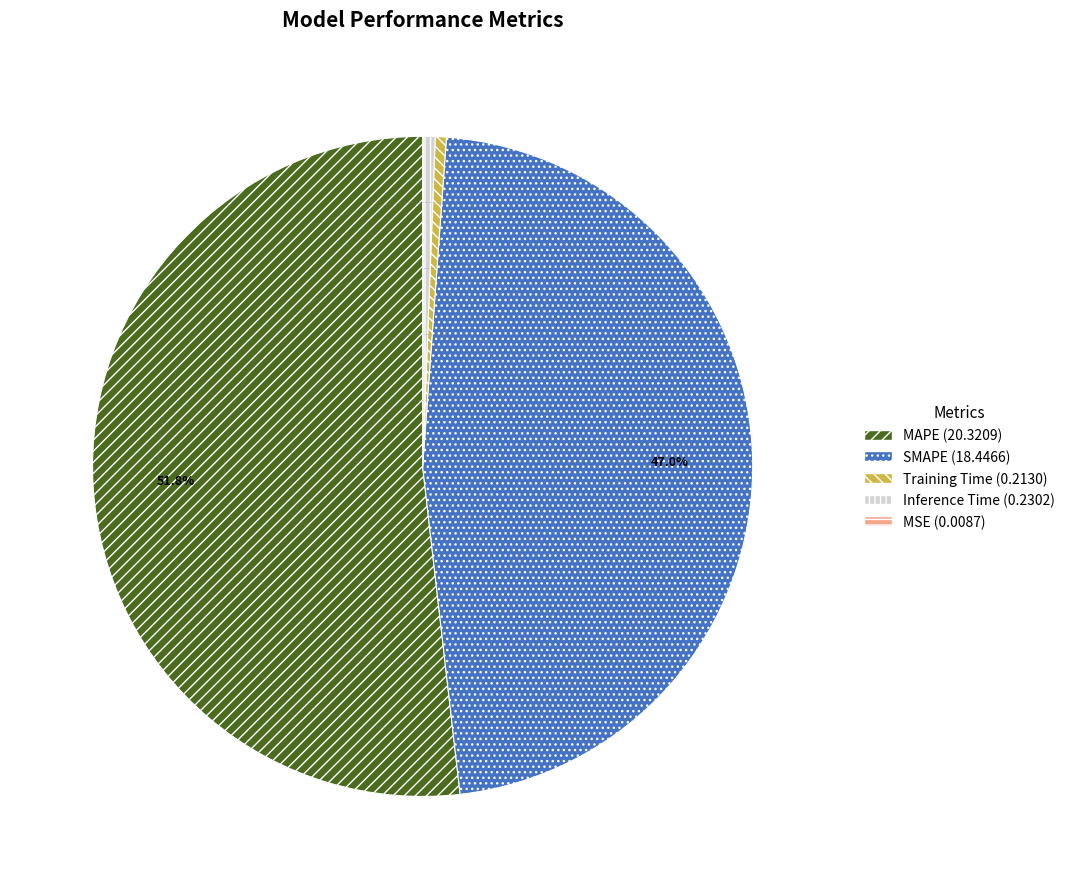

Which category has the biggest portion of the pie?

MAPE